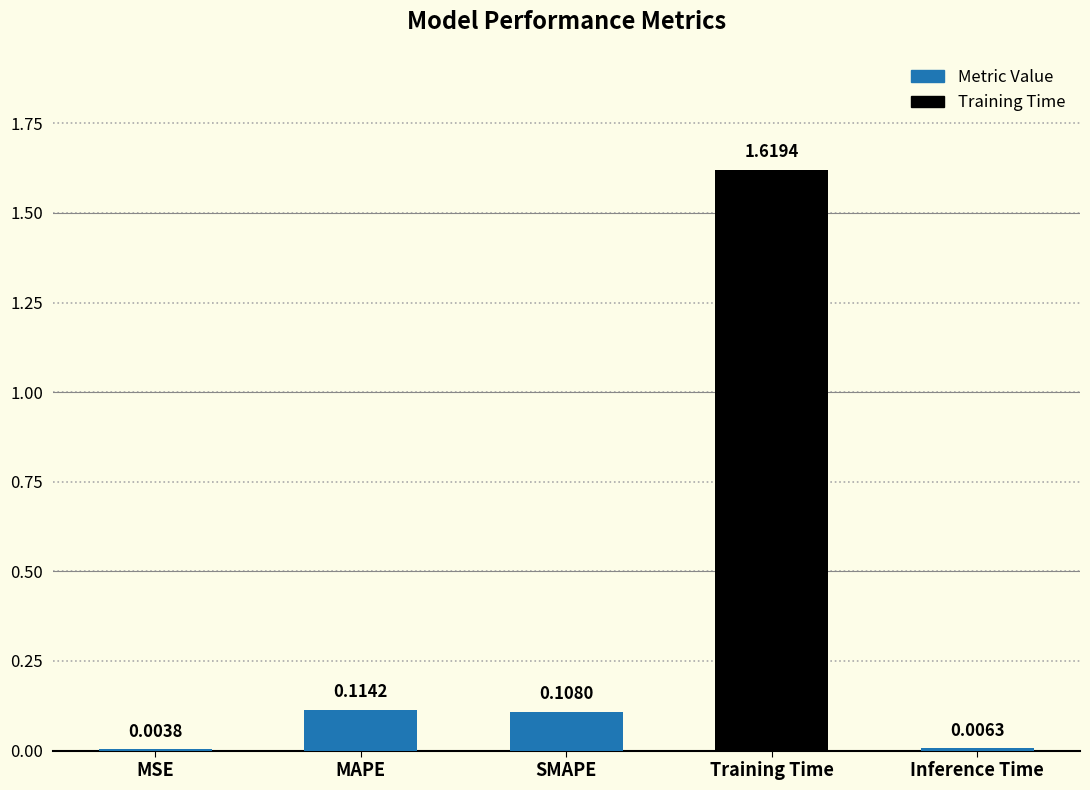

What is the sum of all values?

1.9